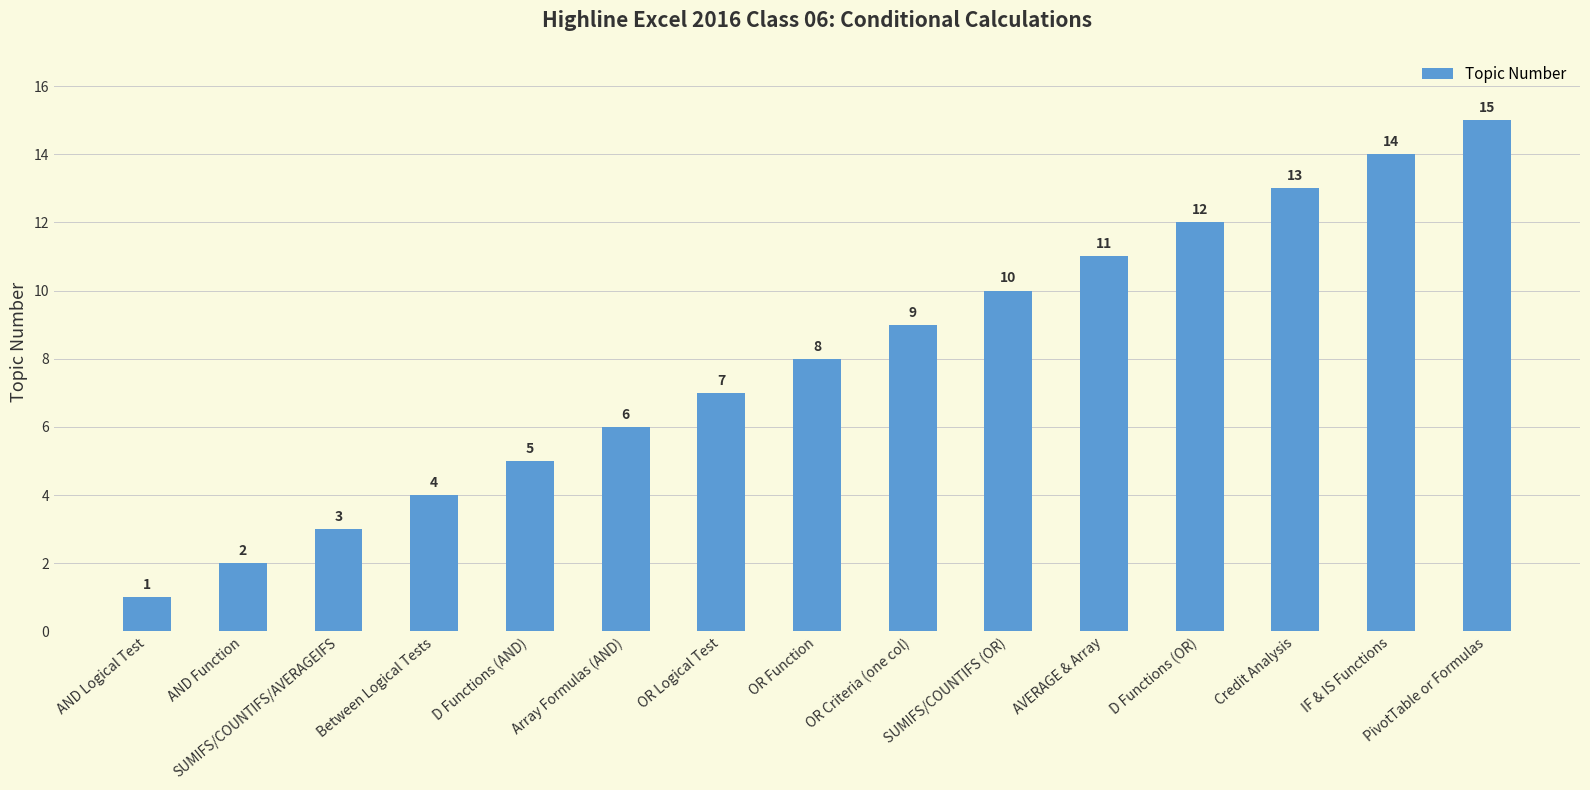

Which has a higher value, D Functions (AND) or Credit Analysis?

Credit Analysis